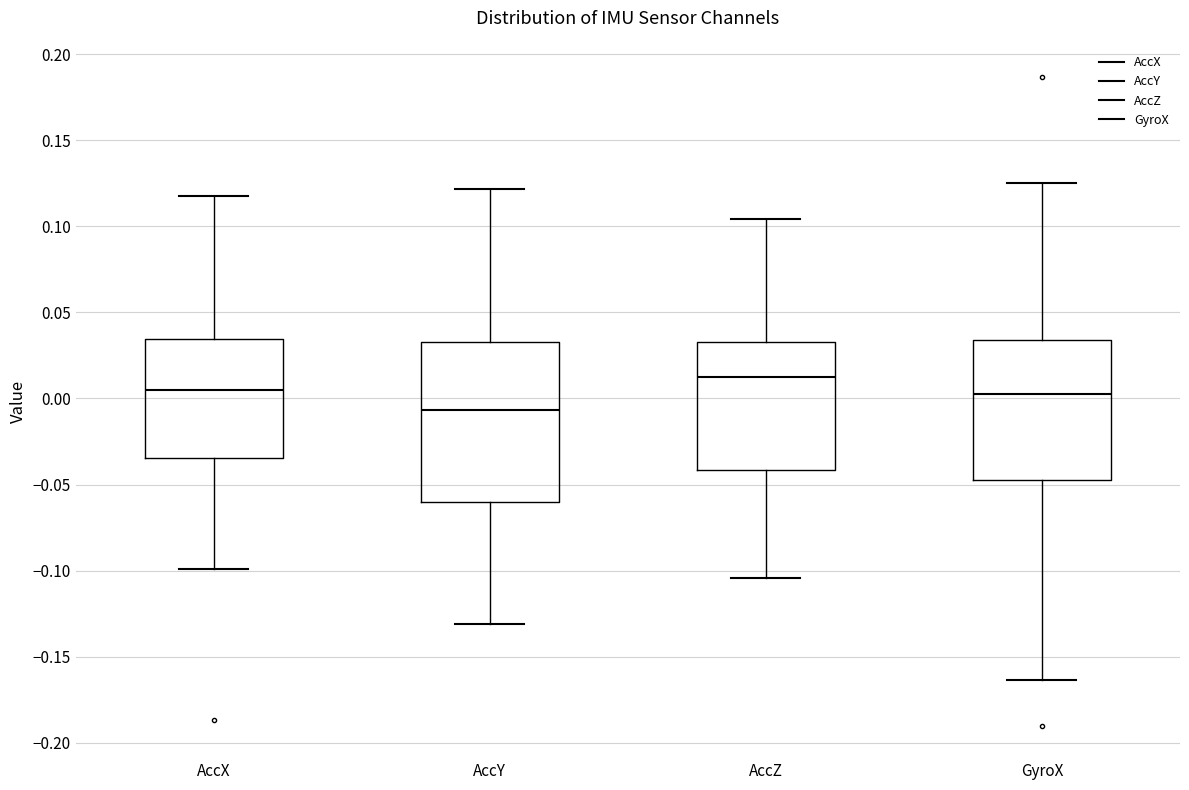

Where does the lower whisker of the box for AccX end on the y-axis? The values are not printed on the chart, so give them approximately, as read against the axis.

-0.100